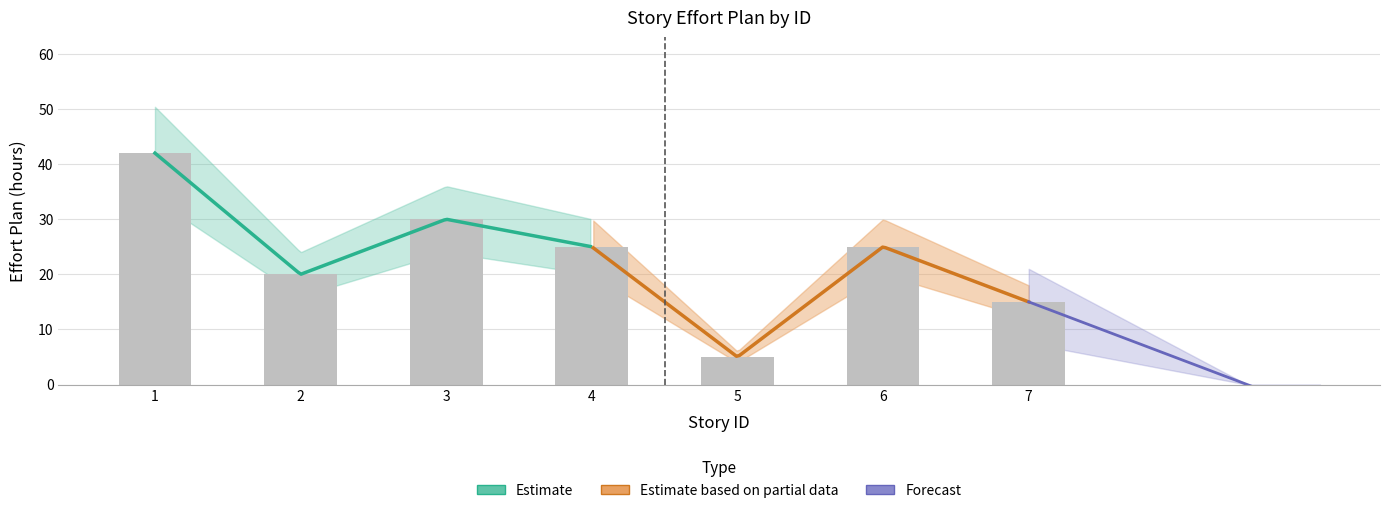

What value does the data have at 6?

25